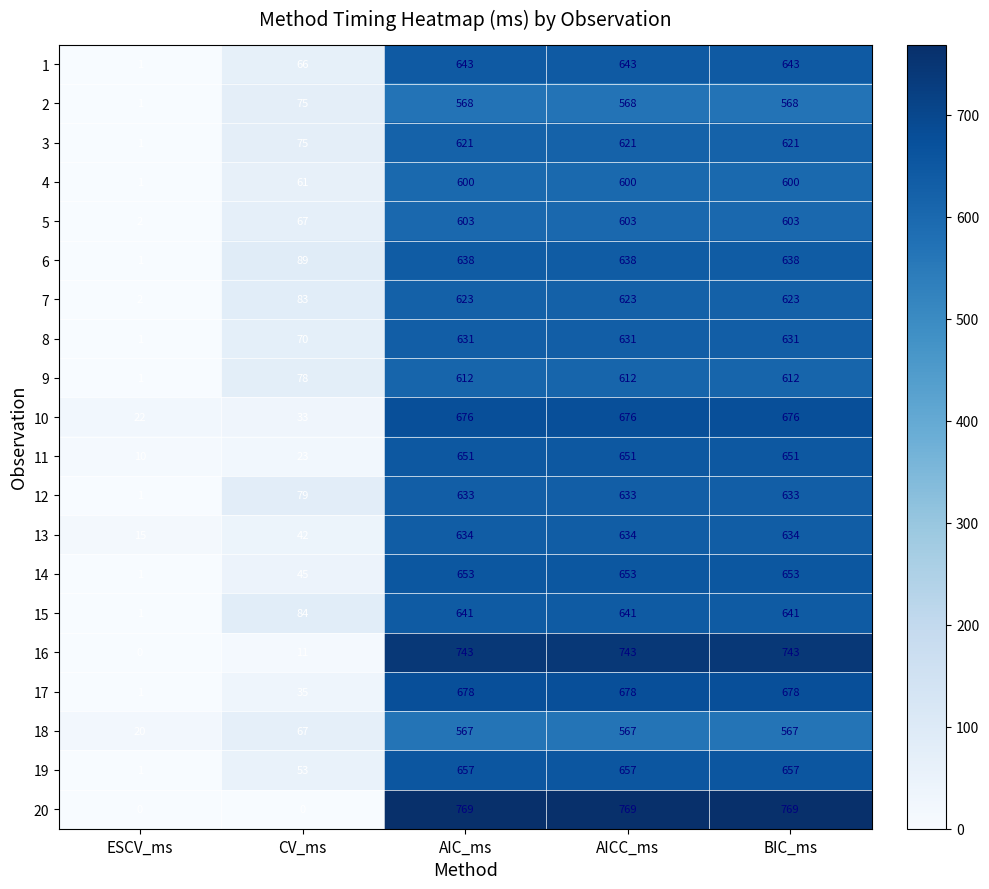

What is the spread (max minus min) of values at AIC_ms?

202